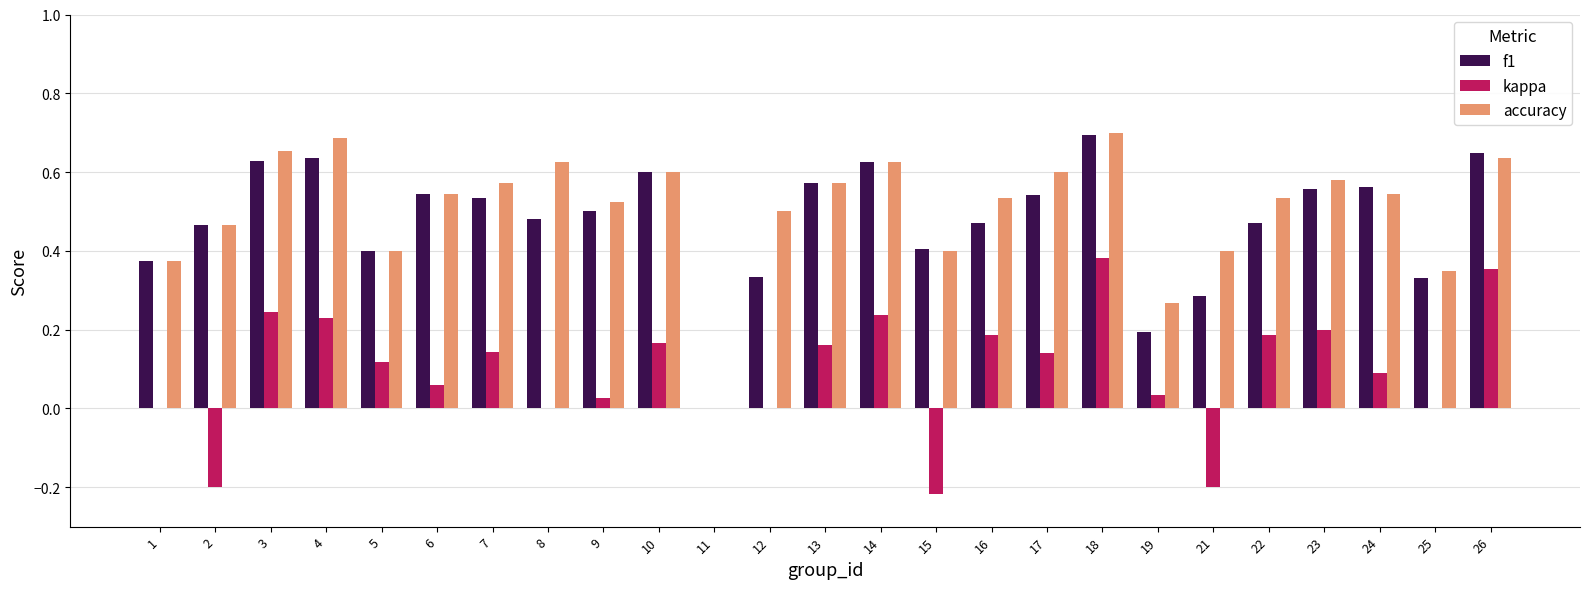

Is the value of kappa at 3 greater than the value of f1 at 25?

No